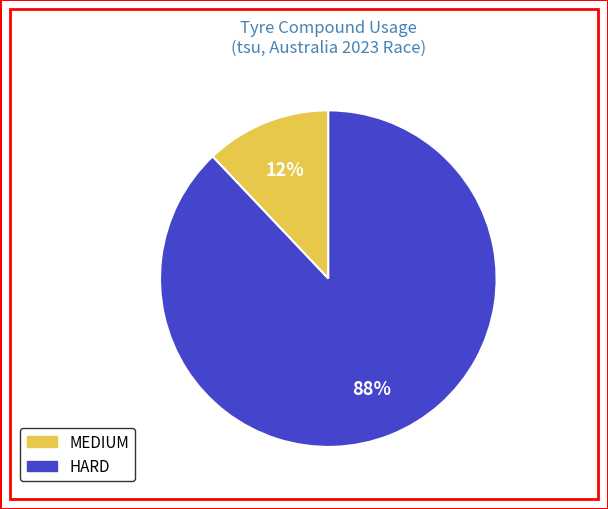

Count the number of slices in the pie.

2